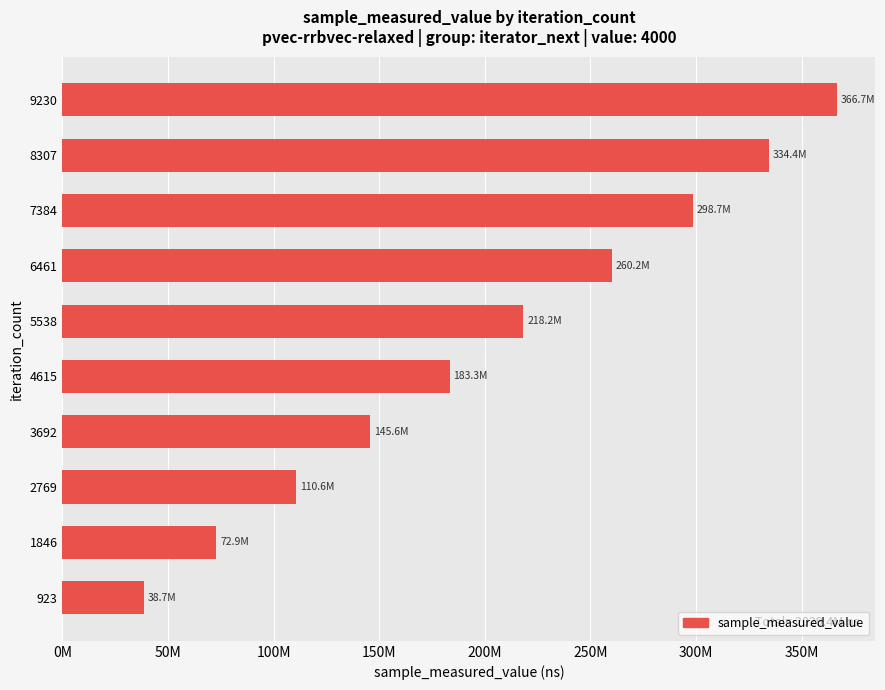

Does the chart contain stacked bars?

No